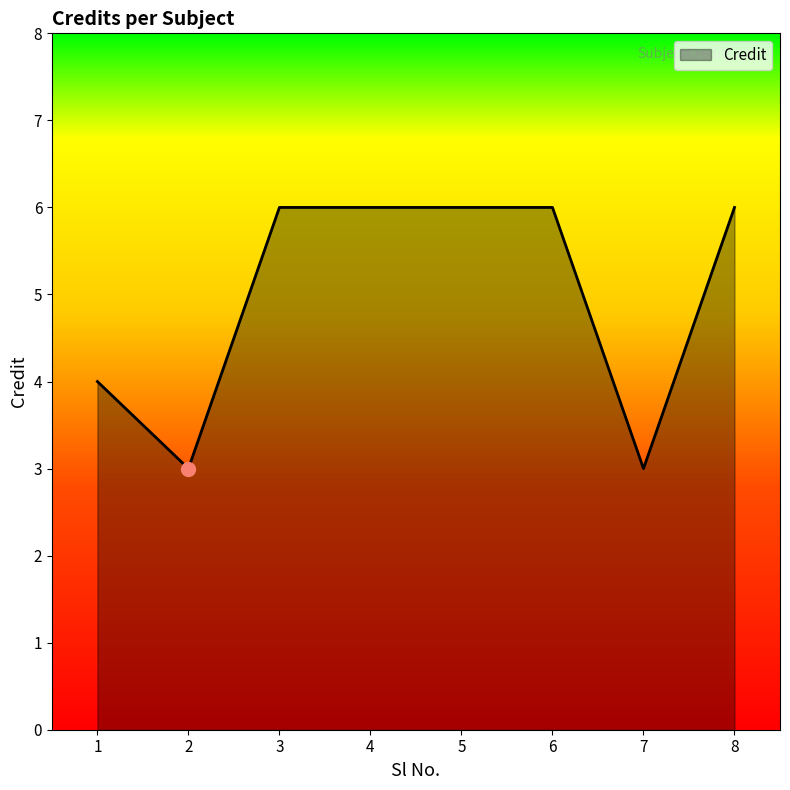

How many lines are shown in the chart?

1